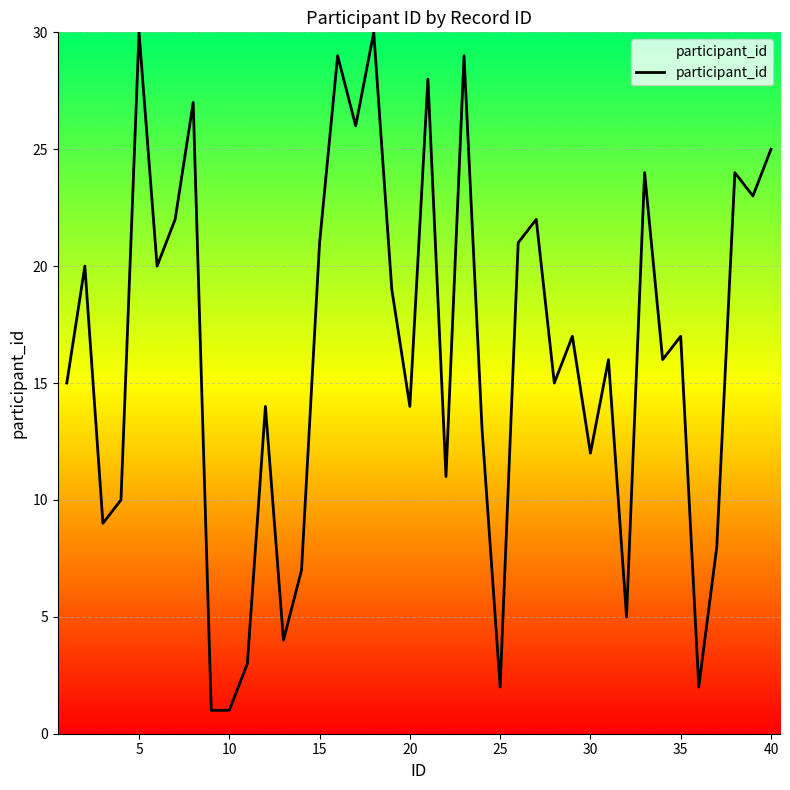

What is the difference between the maximum and minimum values?

29